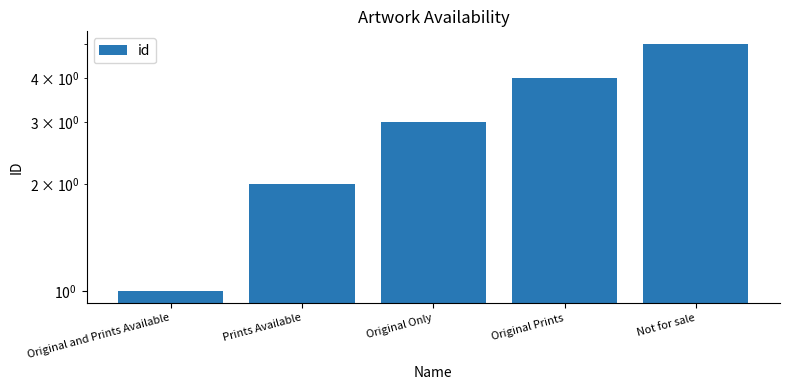

At which label is the value closest to 3?

Original Only